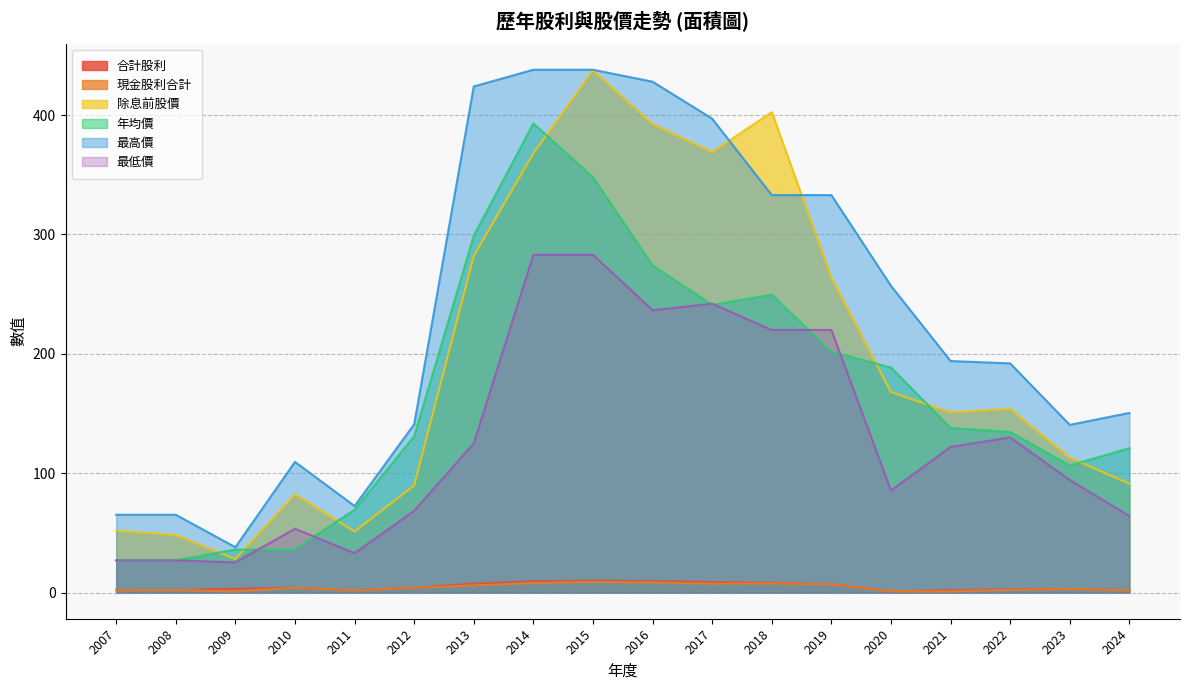

True or false: 除息前股價 has more than 0 interior local peaks.

True